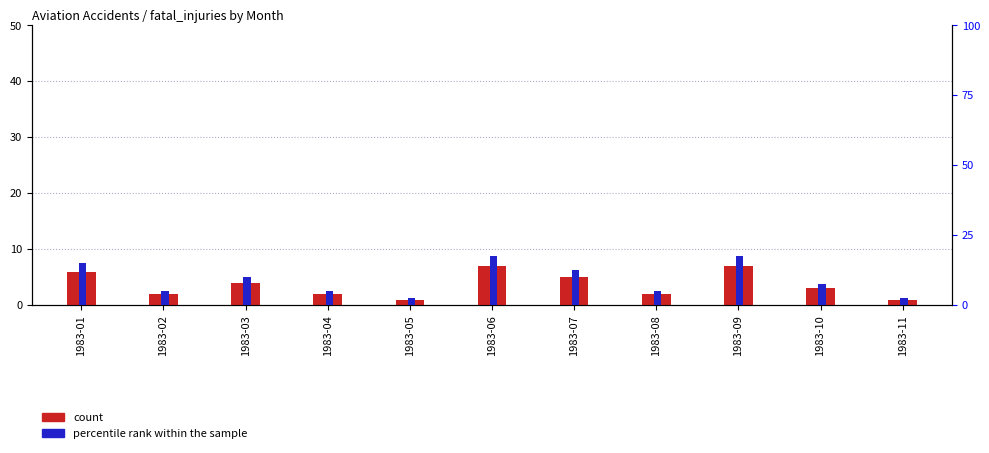

What is the average value of the percentile rank within the sample series?

9.1